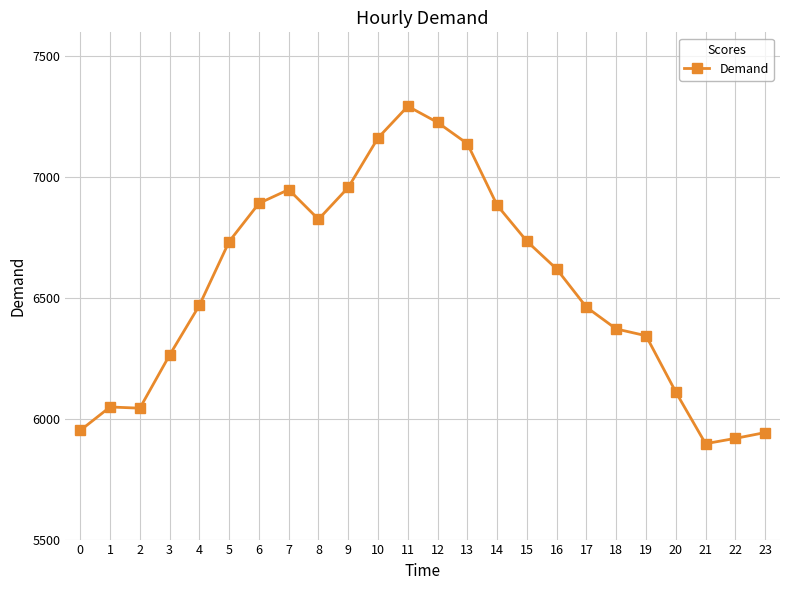

What is the minimum value shown in the chart?

5897